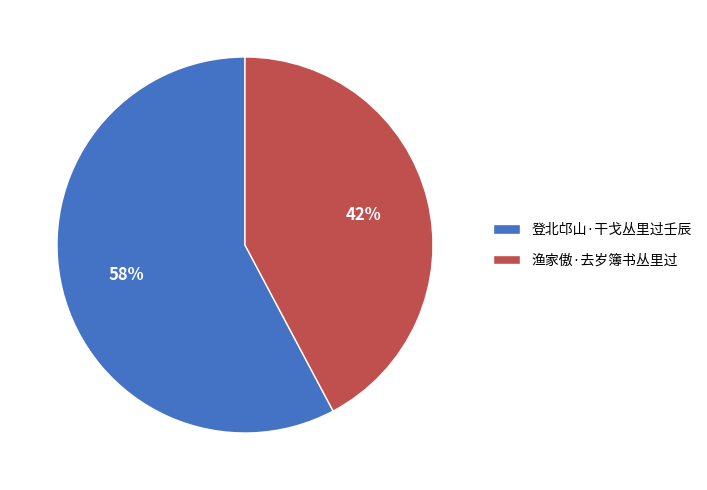

Is the sum of 渔家傲·去岁簿书丛里过 and 登北邙山·干戈丛里过壬辰 greater than half?

Yes